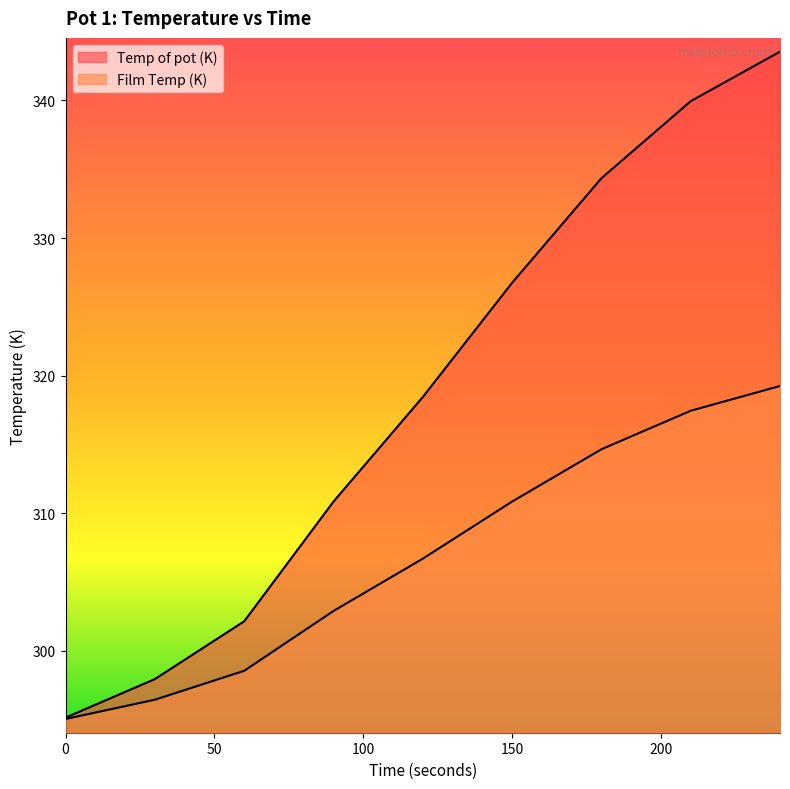

True or false: Film Temp (K) has more than 0 interior local peaks.

False